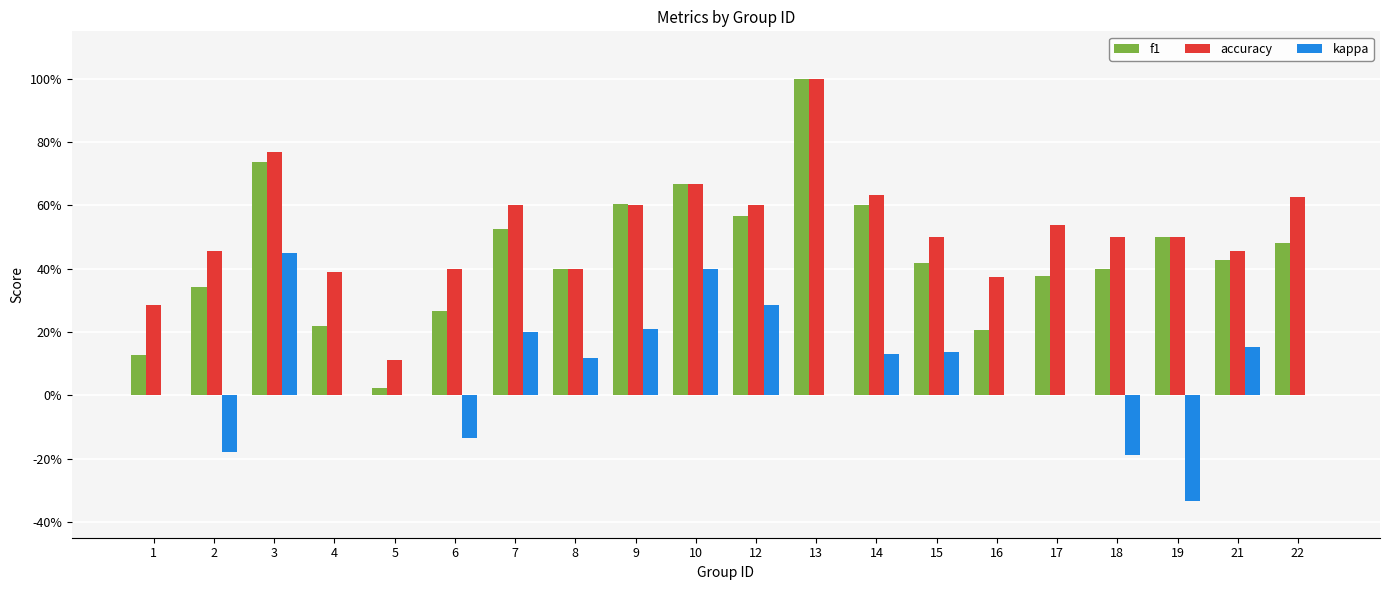

Reading left to right, transcribe all the data shown in this chart.

f1: 0.1	0.3	0.7	0.2	0.0	0.3	0.5	0.4	0.6	0.7	0.6	1.0	0.6	0.4	0.2	0.4	0.4	0.5	0.4	0.5
accuracy: 0.3	0.5	0.8	0.4	0.1	0.4	0.6	0.4	0.6	0.7	0.6	1.0	0.6	0.5	0.4	0.5	0.5	0.5	0.5	0.6
kappa: 0.0	-0.2	0.5	0.0	0.0	-0.1	0.2	0.1	0.2	0.4	0.3	0.0	0.1	0.1	0.0	0.0	-0.2	-0.3	0.2	0.0